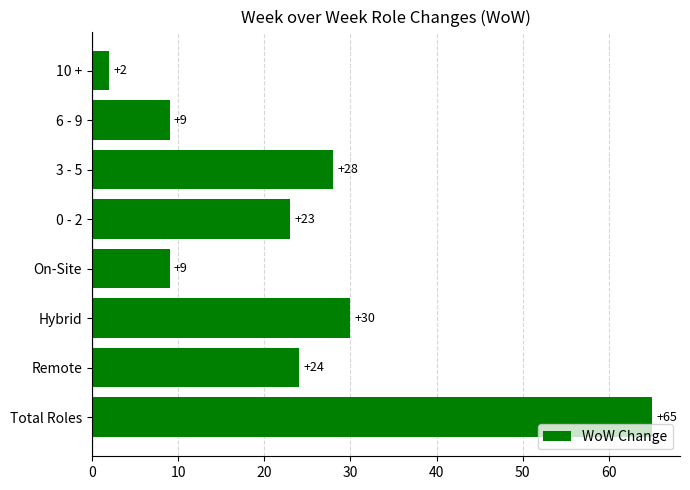

How many data points are less than 24?

4